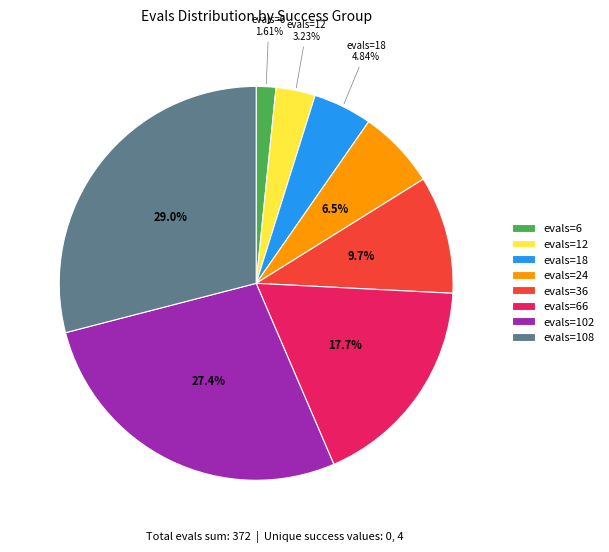

Combined, do evals=102 and evals=36 account for over 50%?

No